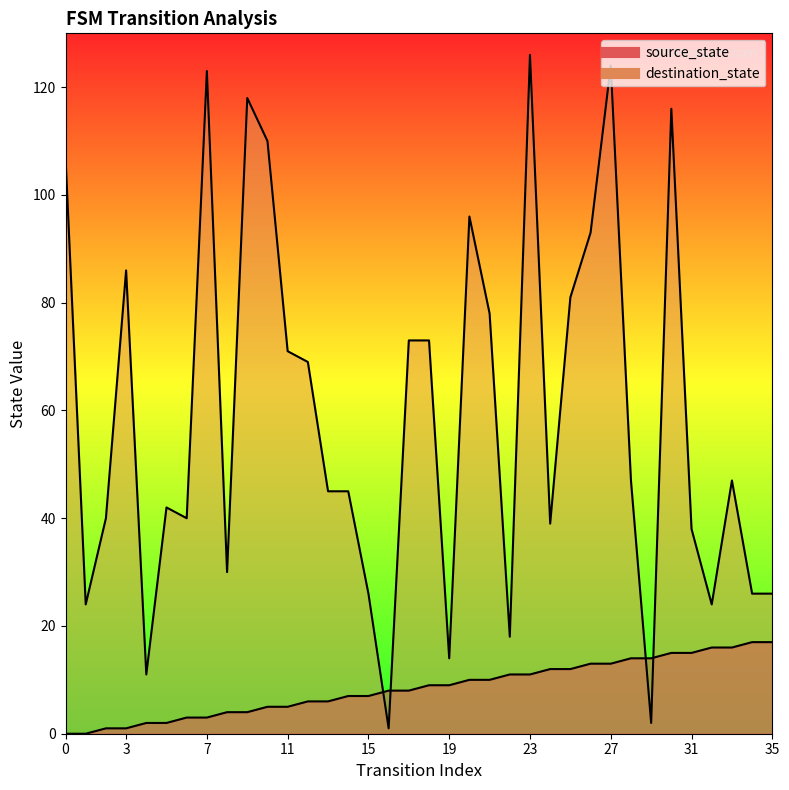

What is the value of the destination_state point at the 15th from the left?

45